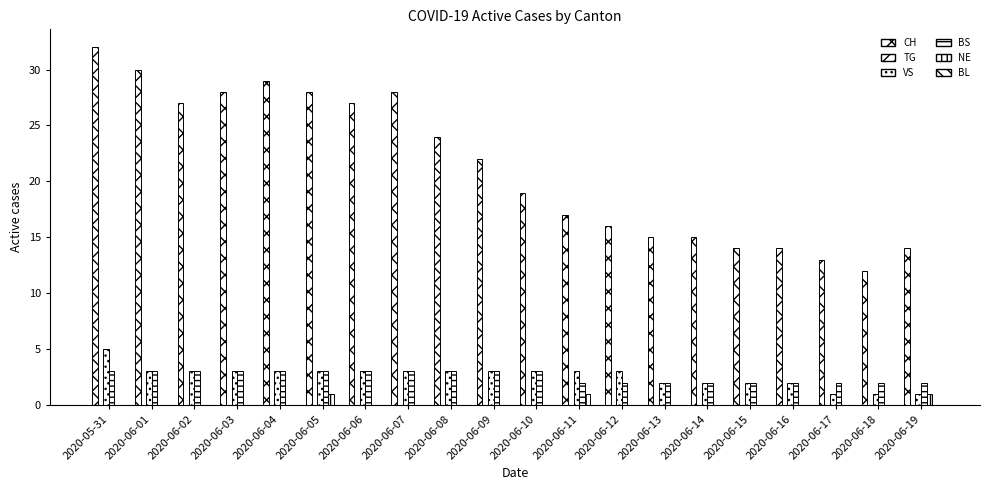

True or false: VS has a value of 2 at 2020-06-10.

False